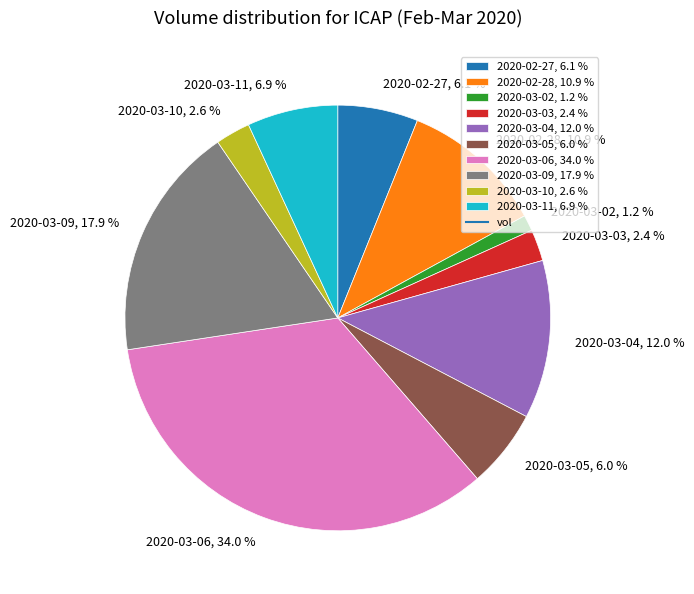

To the nearest percent, what percentage of the pie is 2020-02-27?

6%